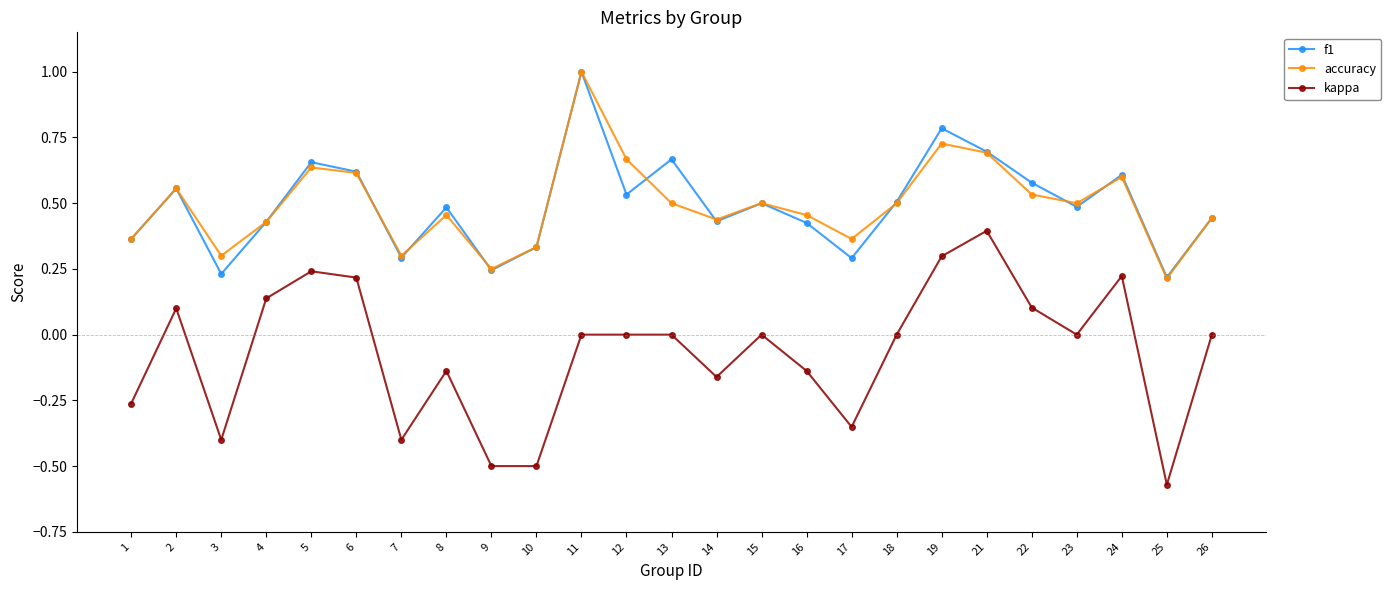

Count the number of categories in the chart.

25